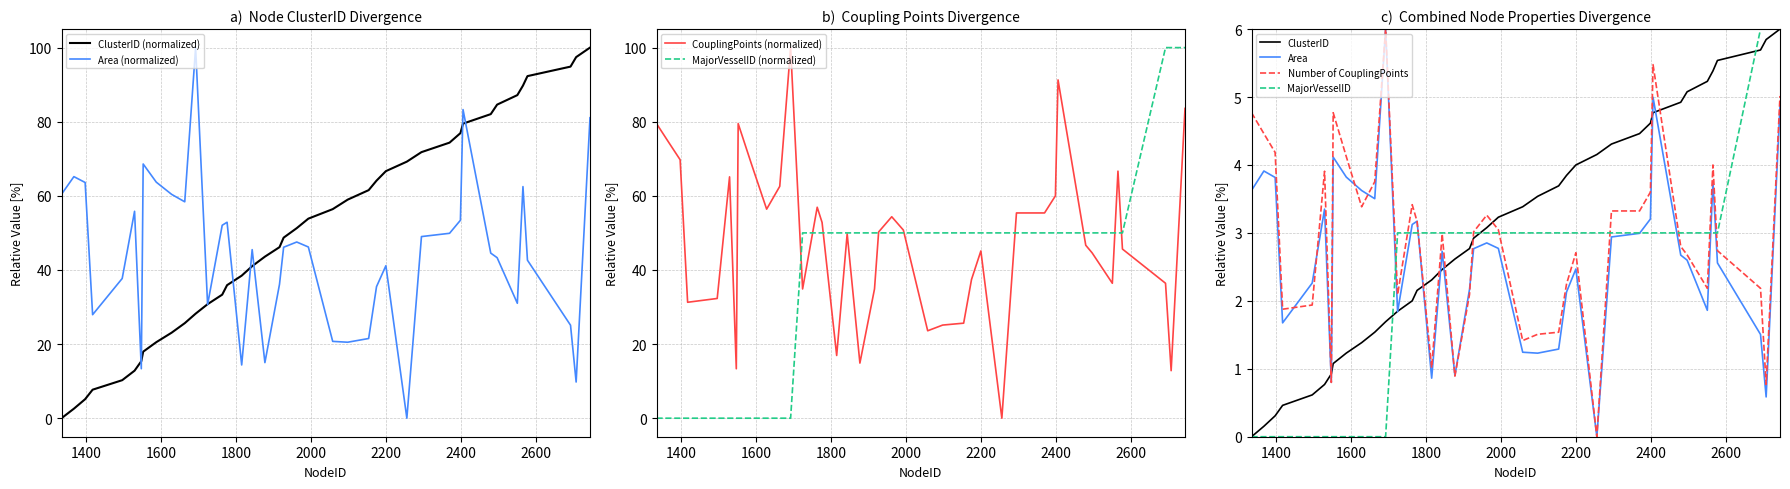

Which series has the widest spread of values?

Area